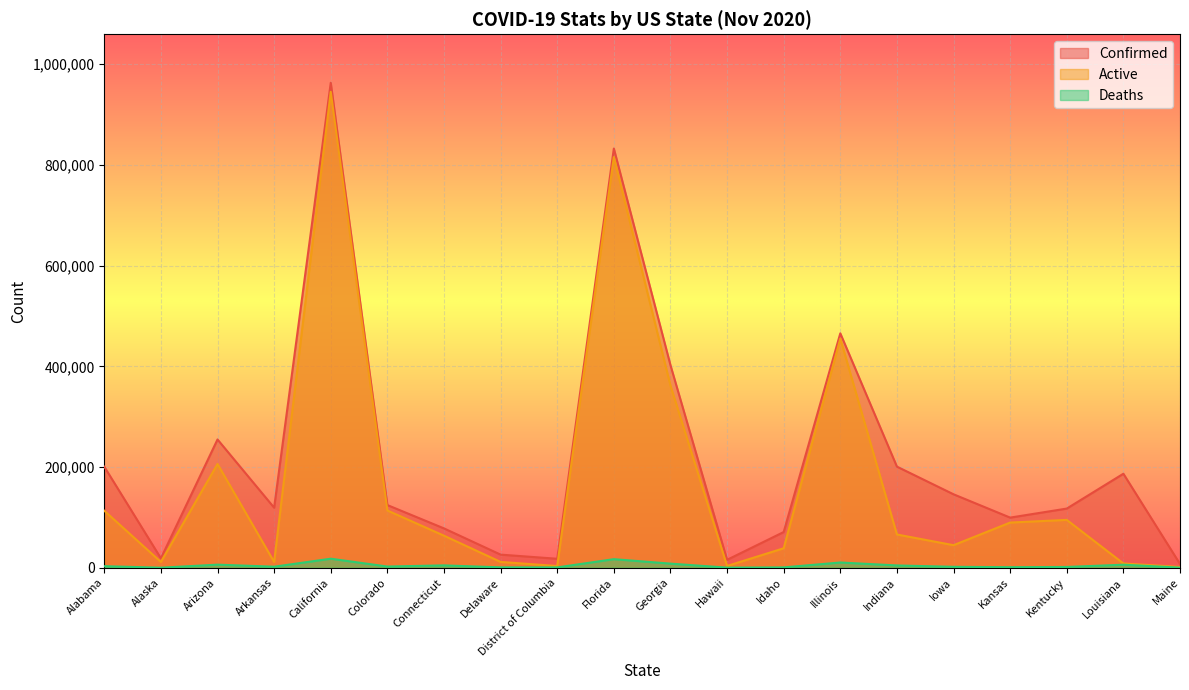

What is the minimum value shown in the chart?

84